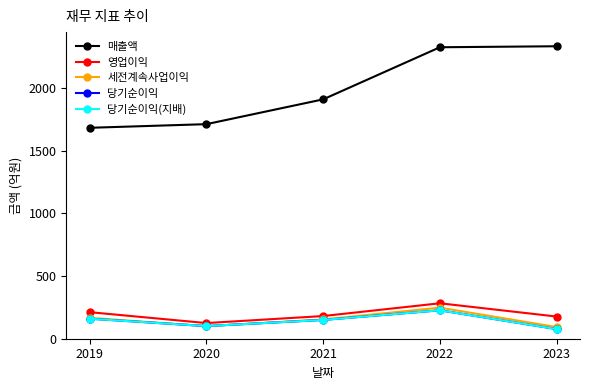

Reading left to right, list all the values displayed in this chart.

매출액: 1684	1713	1911	2327	2335
영업이익: 212	125	181	283	177
세전계속사업이익: 167	100	154	248	93
당기순이익: 160	101	150	227	77
당기순이익(지배): 160	101	150	227	77